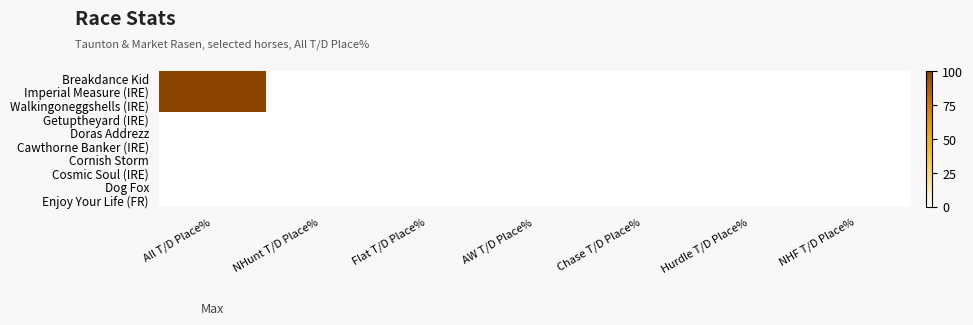

What is the maximum value shown in the chart?

100